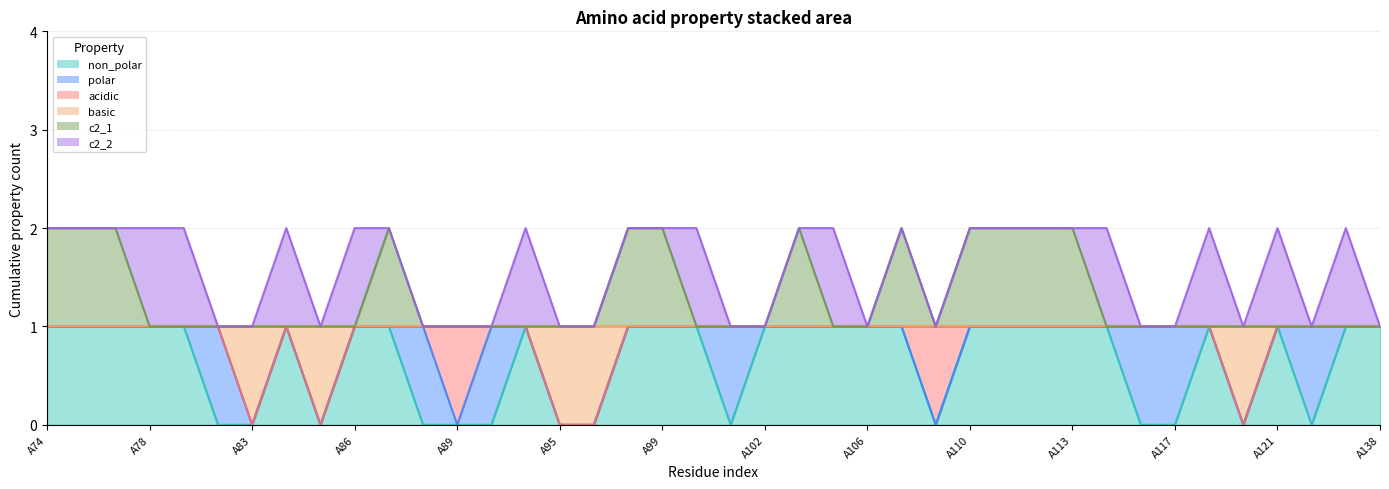

How many lines are shown in the chart?

6